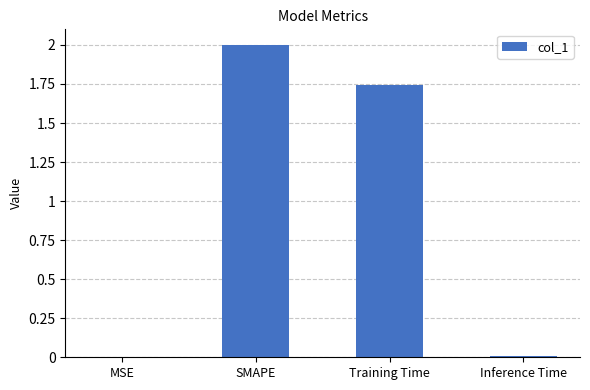

At which label does the data first exceed 1?

SMAPE